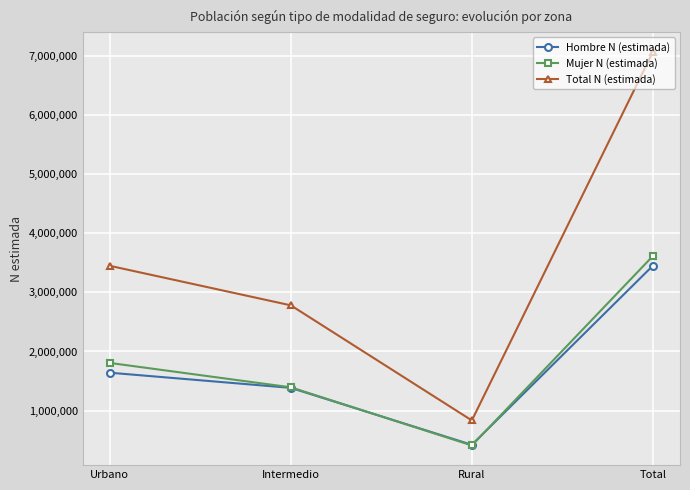

What are all the series names shown in the legend?

Hombre N (estimada), Mujer N (estimada), Total N (estimada)